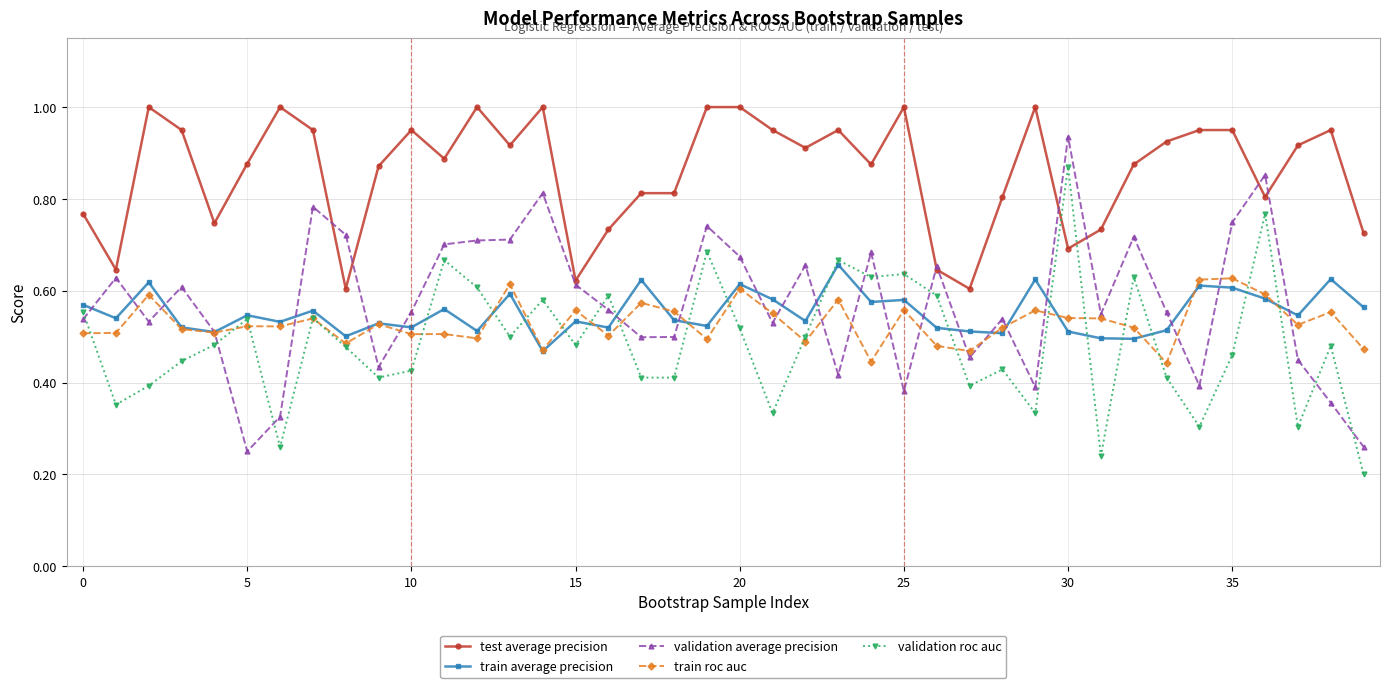

What are all the series names shown in the legend?

test average precision, train average precision, validation average precision, train roc auc, validation roc auc